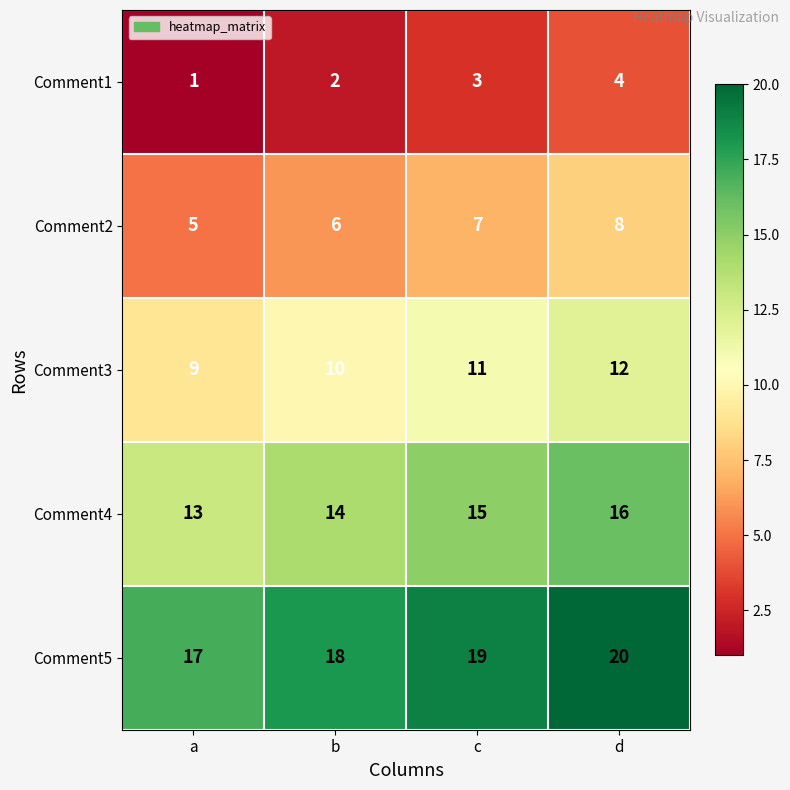

Is it true that Comment4 equals 10 at d?

False